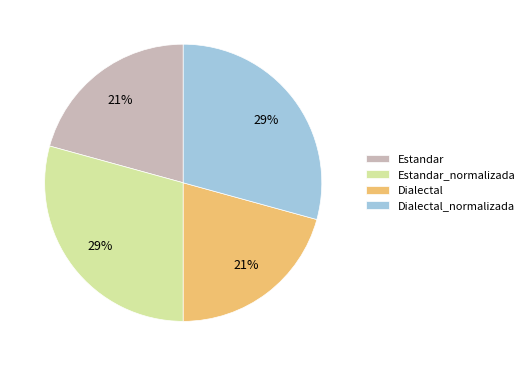

Count the number of slices in the pie.

4